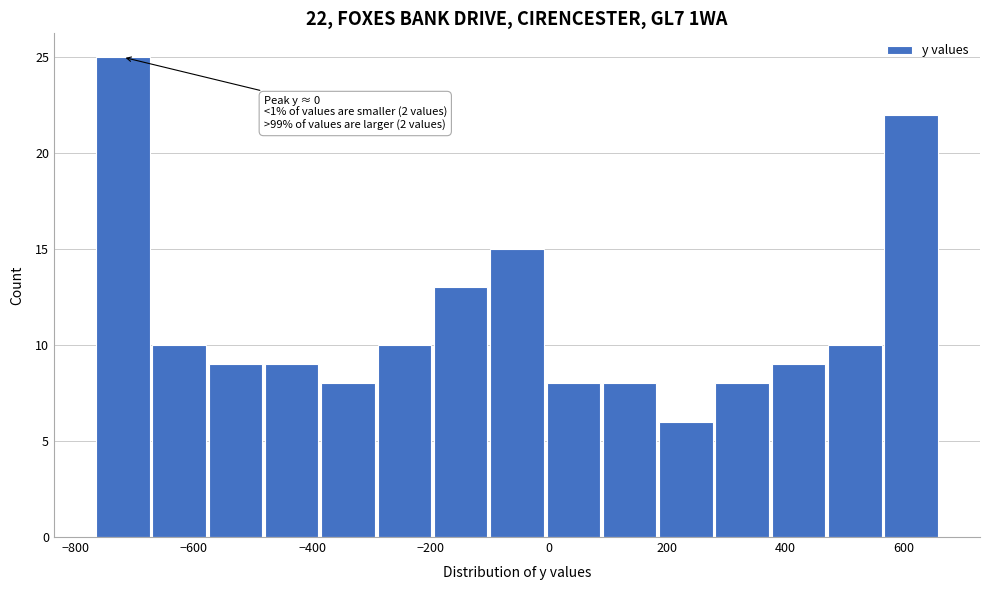

Over which range of the x-axis is the bar tallest?

-760 to -680